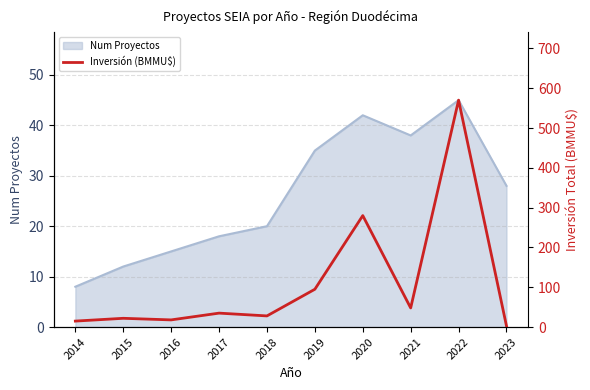

At which label is the value closest to 286?

2020